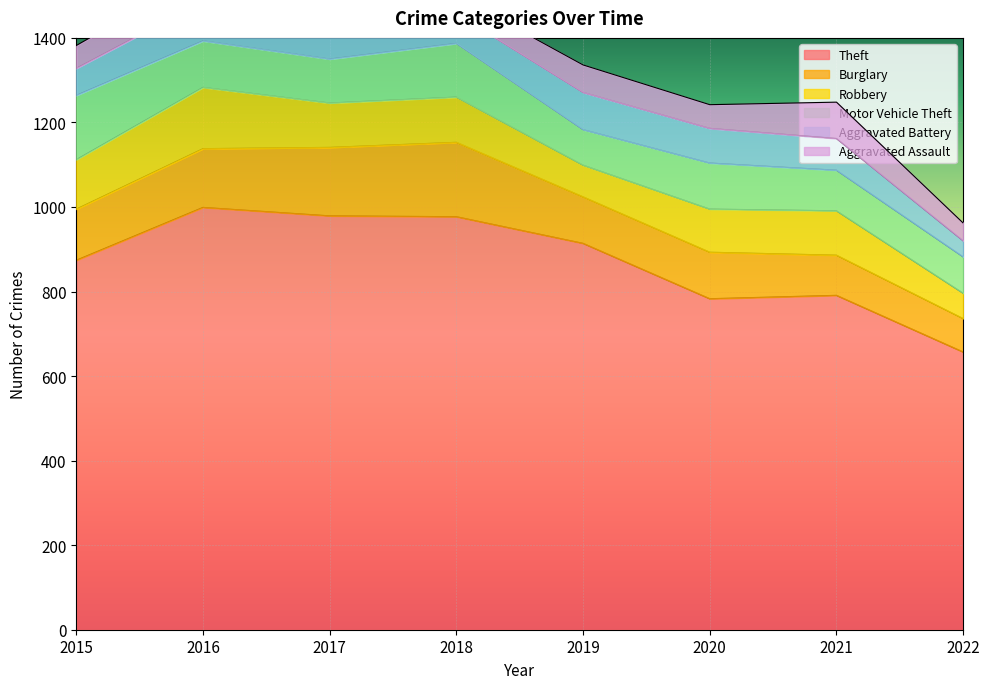

Between which two adjacent categories do Motor Vehicle Theft and Burglary first intersect?

2015 and 2016